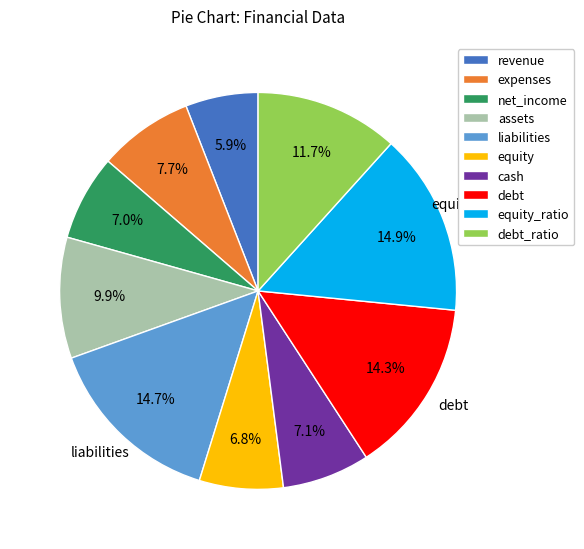

Does any single category account for the majority?

No